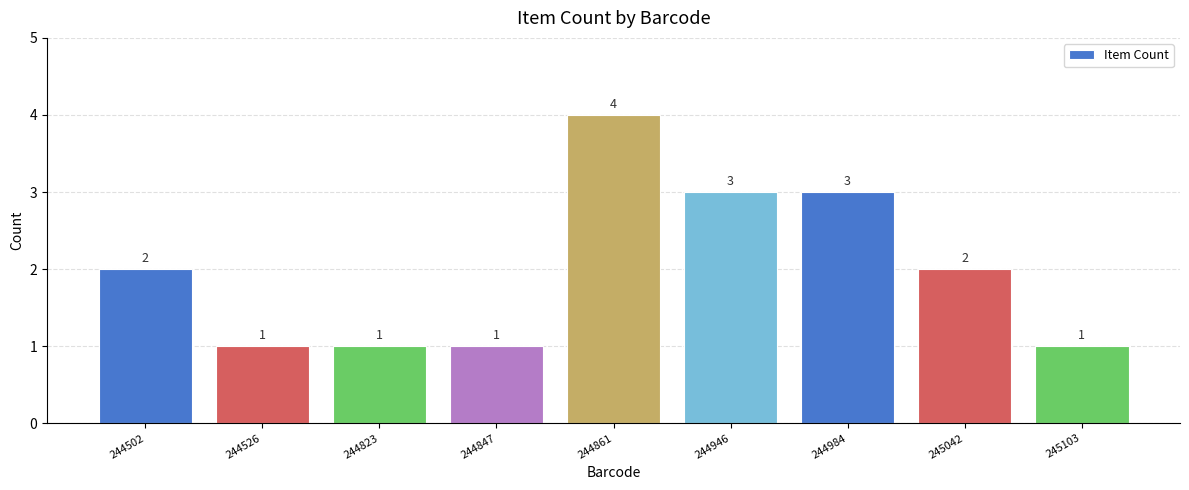

Reading left to right, extract all data points from this chart.

244502=2	244526=1	244823=1	244847=1	244861=4	244946=3	244984=3	245042=2	245103=1